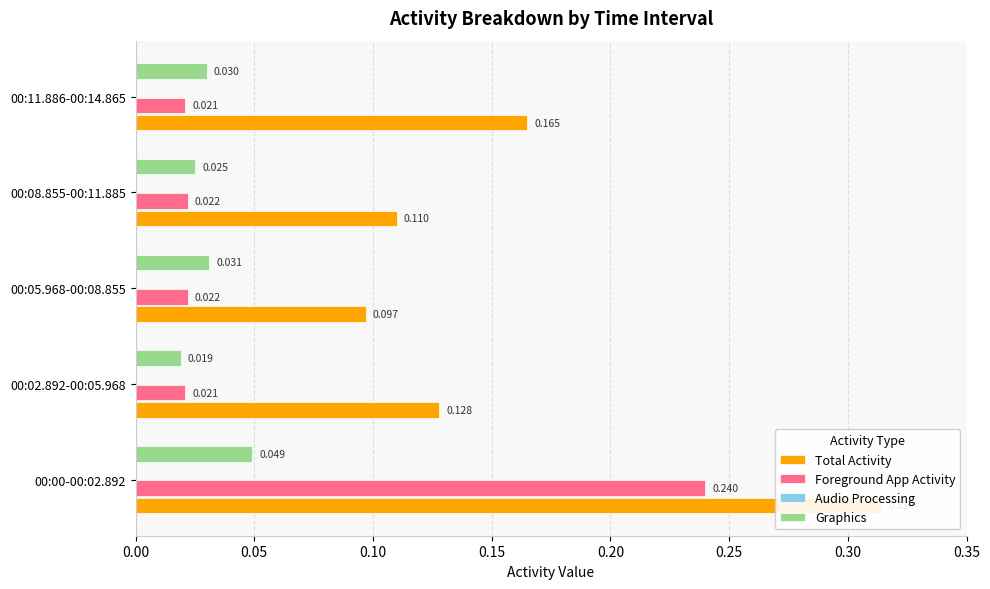

What is the sum of all Graphics values?

0.2